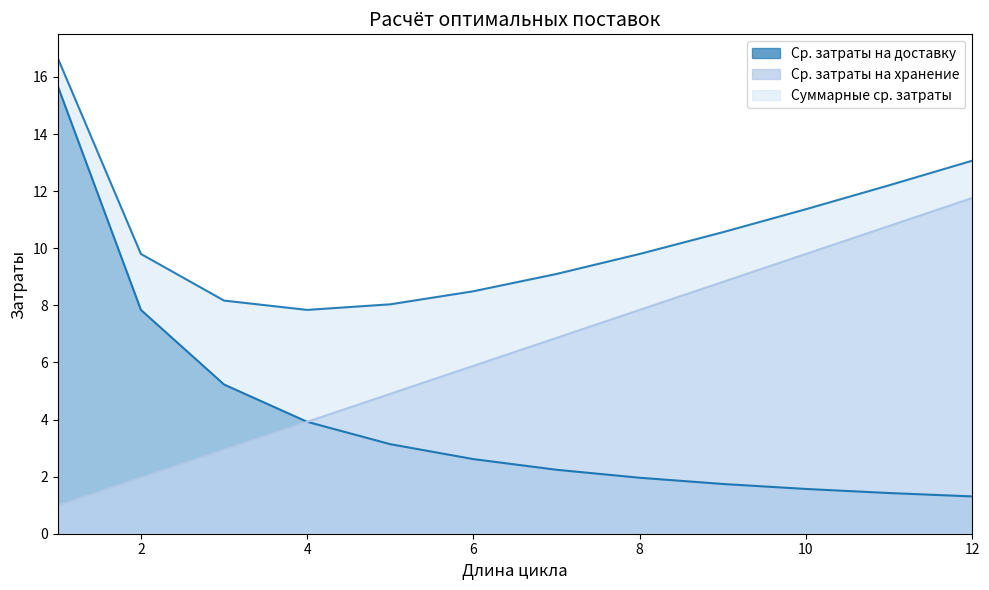

Which category has the lowest value across all series?

1